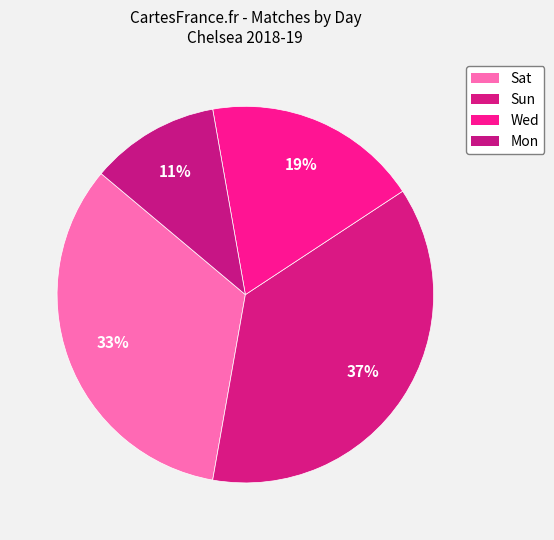

Is there a majority slice in this chart?

No